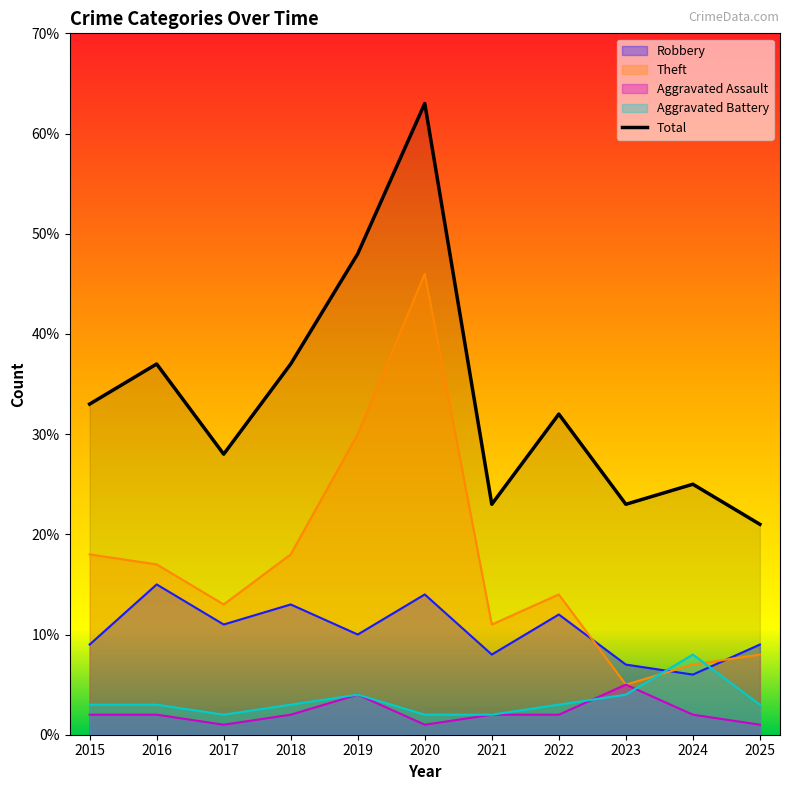

Reading left to right, list all the values displayed in this chart.

Robbery: 9	15	11	13	10	14	8	12	7	6	9
Theft: 18	17	13	18	30	46	11	14	5	7	8
Aggravated Assault: 2	2	1	2	4	1	2	2	5	2	1
Aggravated Battery: 3	3	2	3	4	2	2	3	4	8	3
Total: 33	37	28	37	48	63	23	32	23	25	21